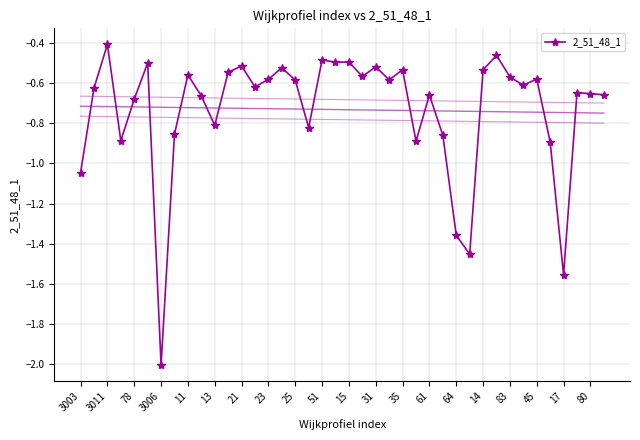

At which label is 2_51_48_1 closest to -1?

3003